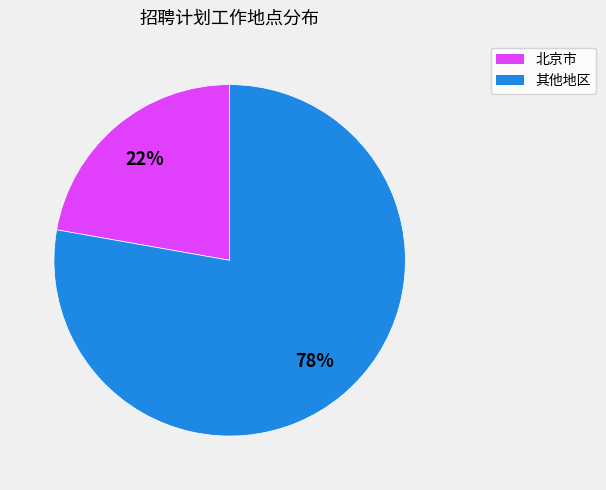

Is there any slice that represents more than half of the pie?

Yes